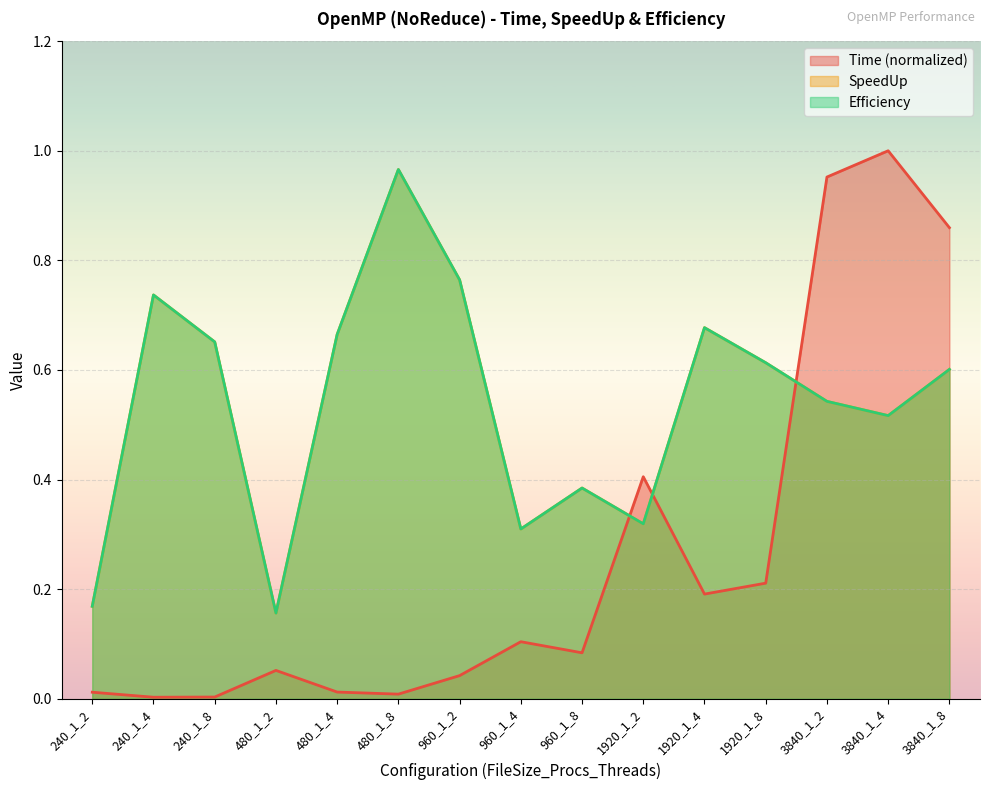

Which series has the largest range (max minus min)?

Time